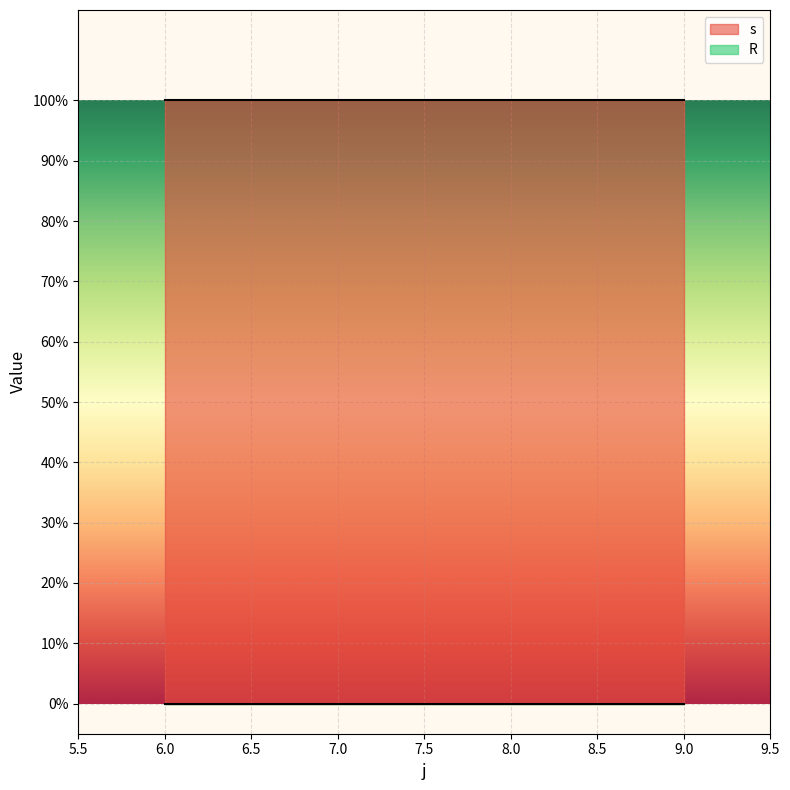

What is the average value of the s series?

1